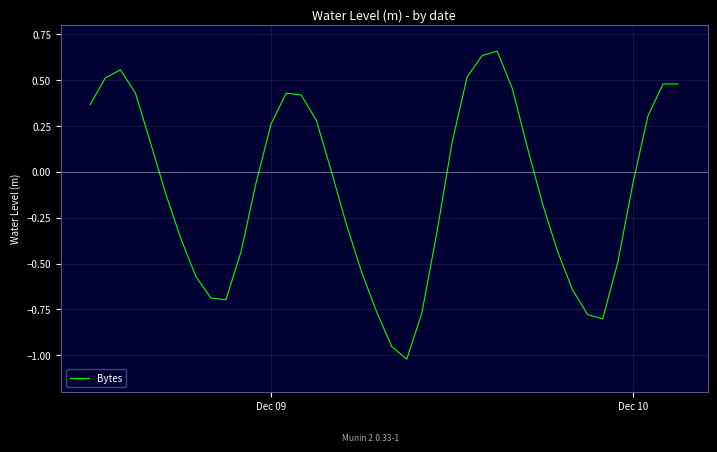

What is the difference between the maximum and minimum values?

1.7